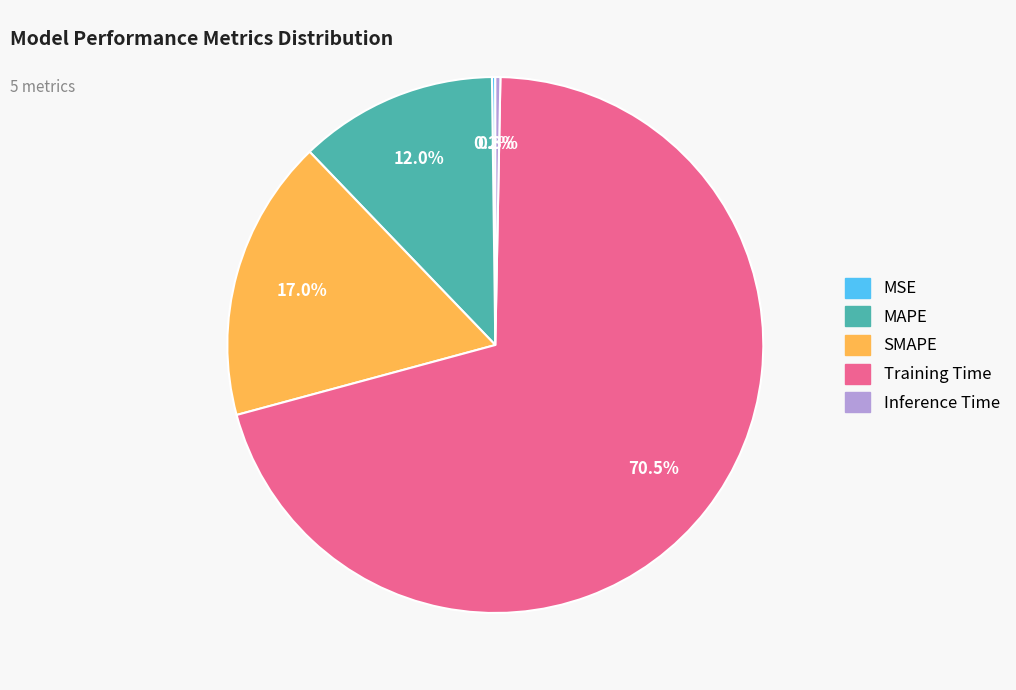

What percentage is the SMAPE slice, to the nearest percent?

17%